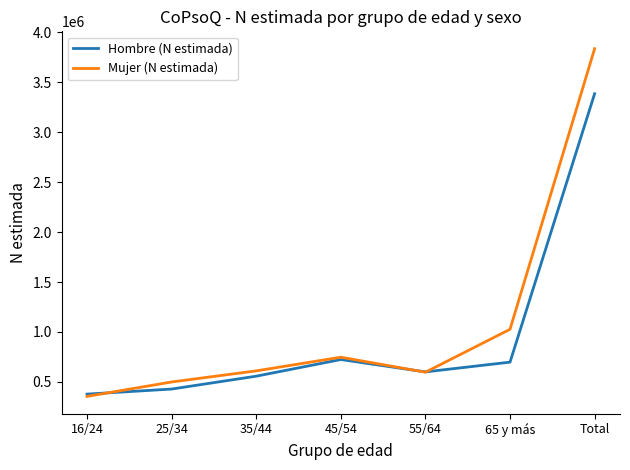

Rank the series at 65 y más from lowest to highest value.

Hombre (N estimada), Mujer (N estimada)